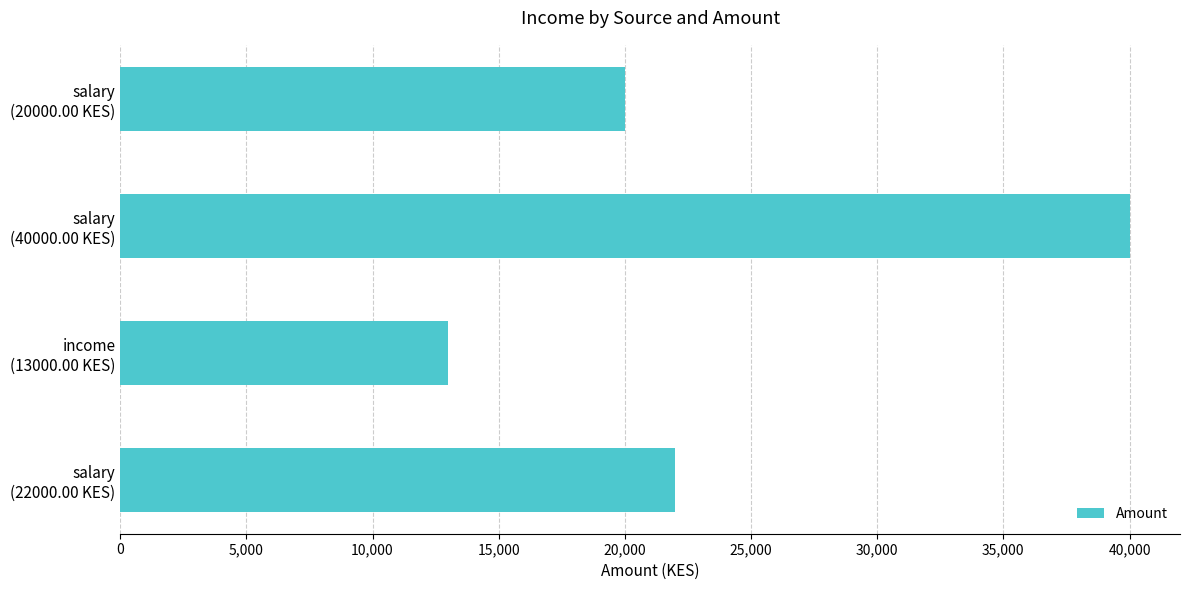

What is the sum of all values?

95000